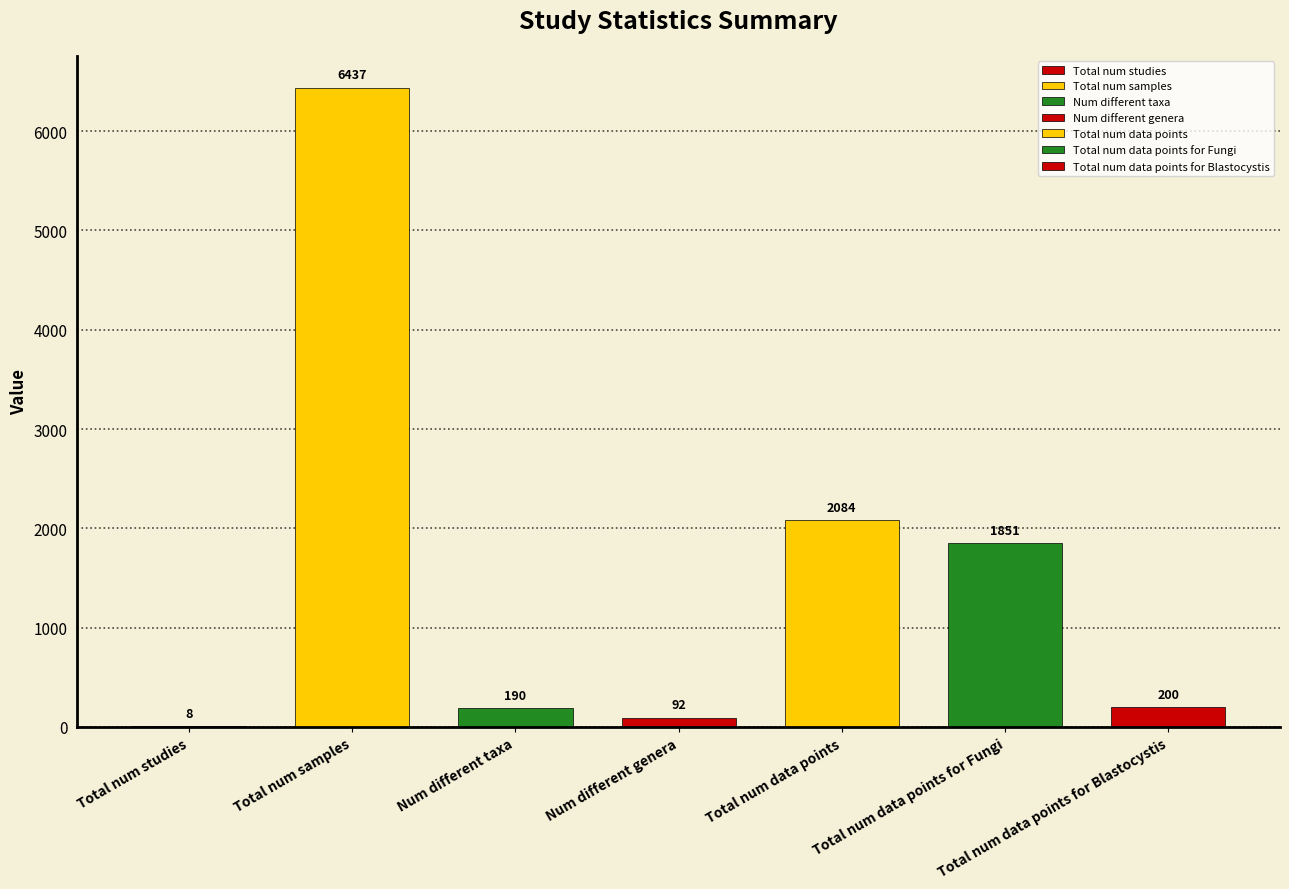

What is the difference between the second highest and second lowest values?

1992